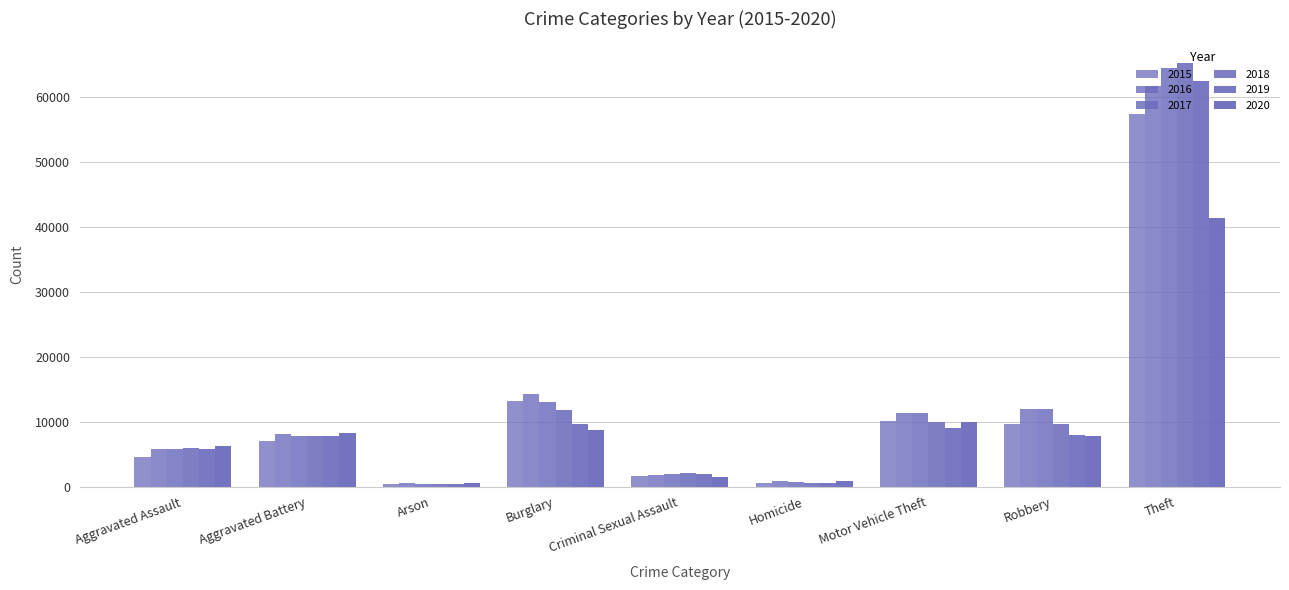

How many bars are there in total?

54